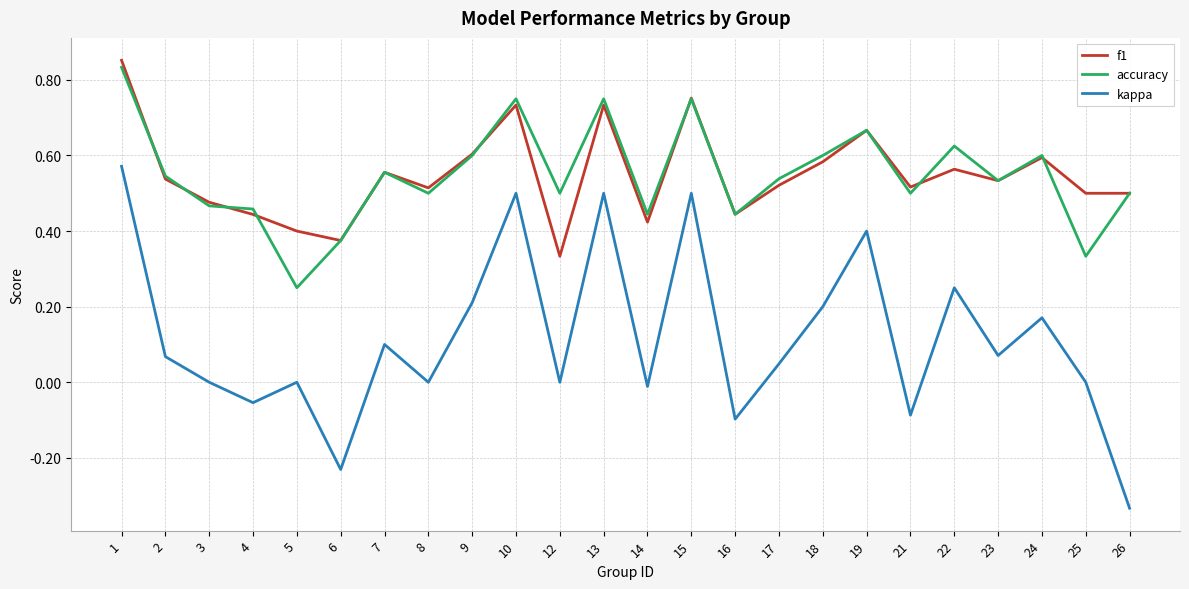

True or false: kappa and f1 cross at least once.

False